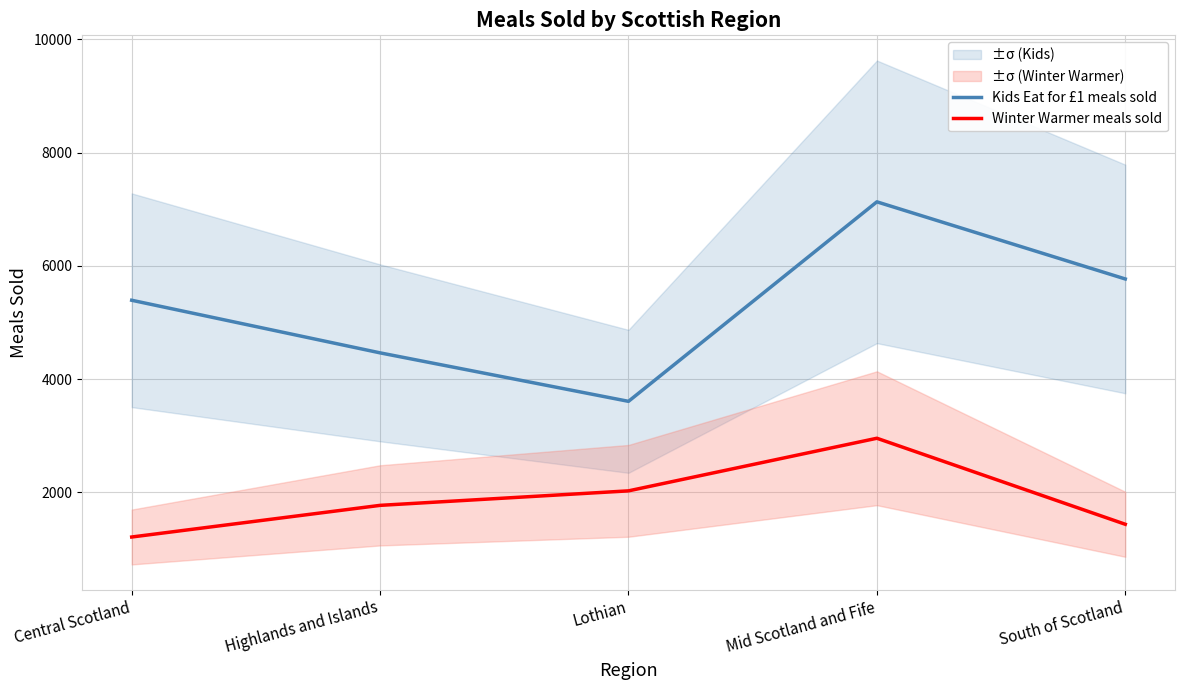

True or false: Kids Eat for £1 meals sold and Winter Warmer meals sold intersect in this chart.

False